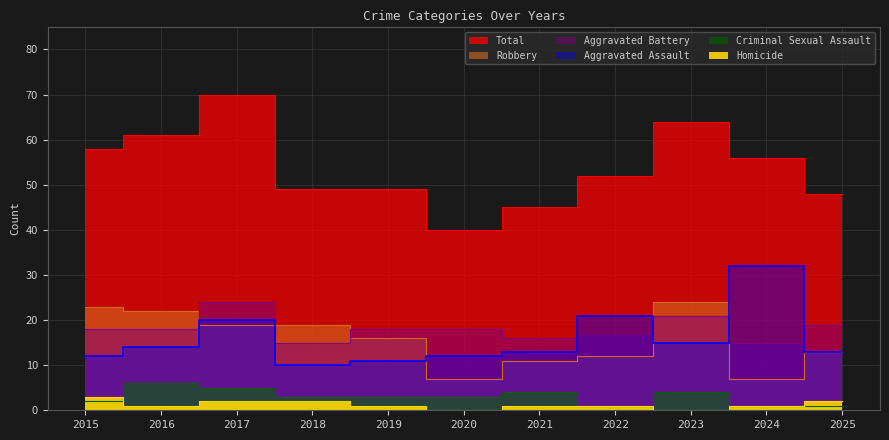

Does the chart display data point markers on the line(s)?

No